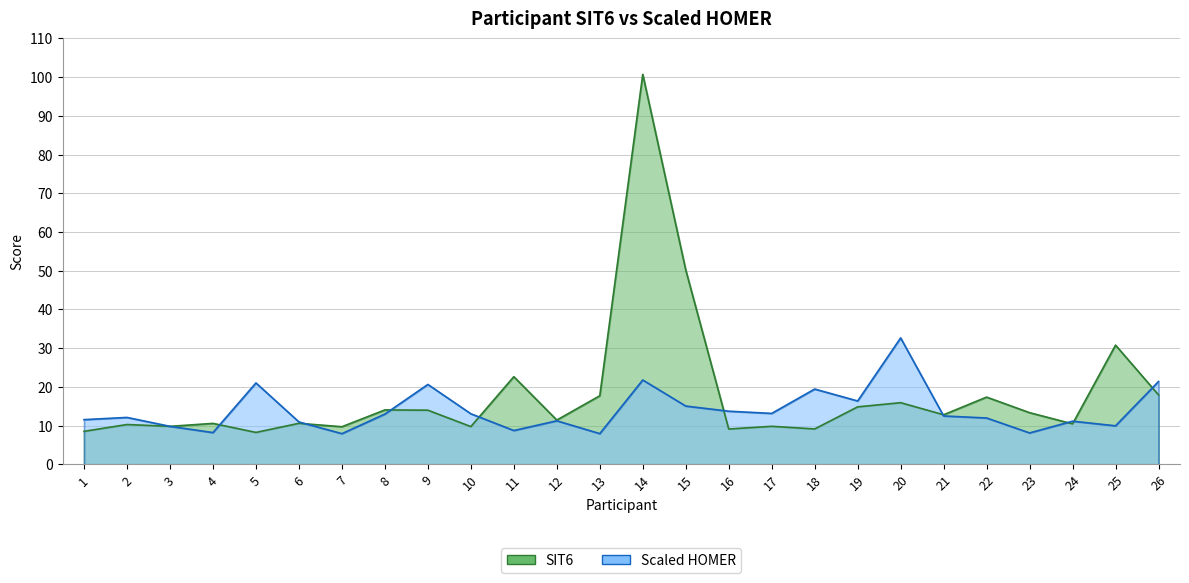

What is the value of the Scaled HOMER point at the 10th from the left?

13.1